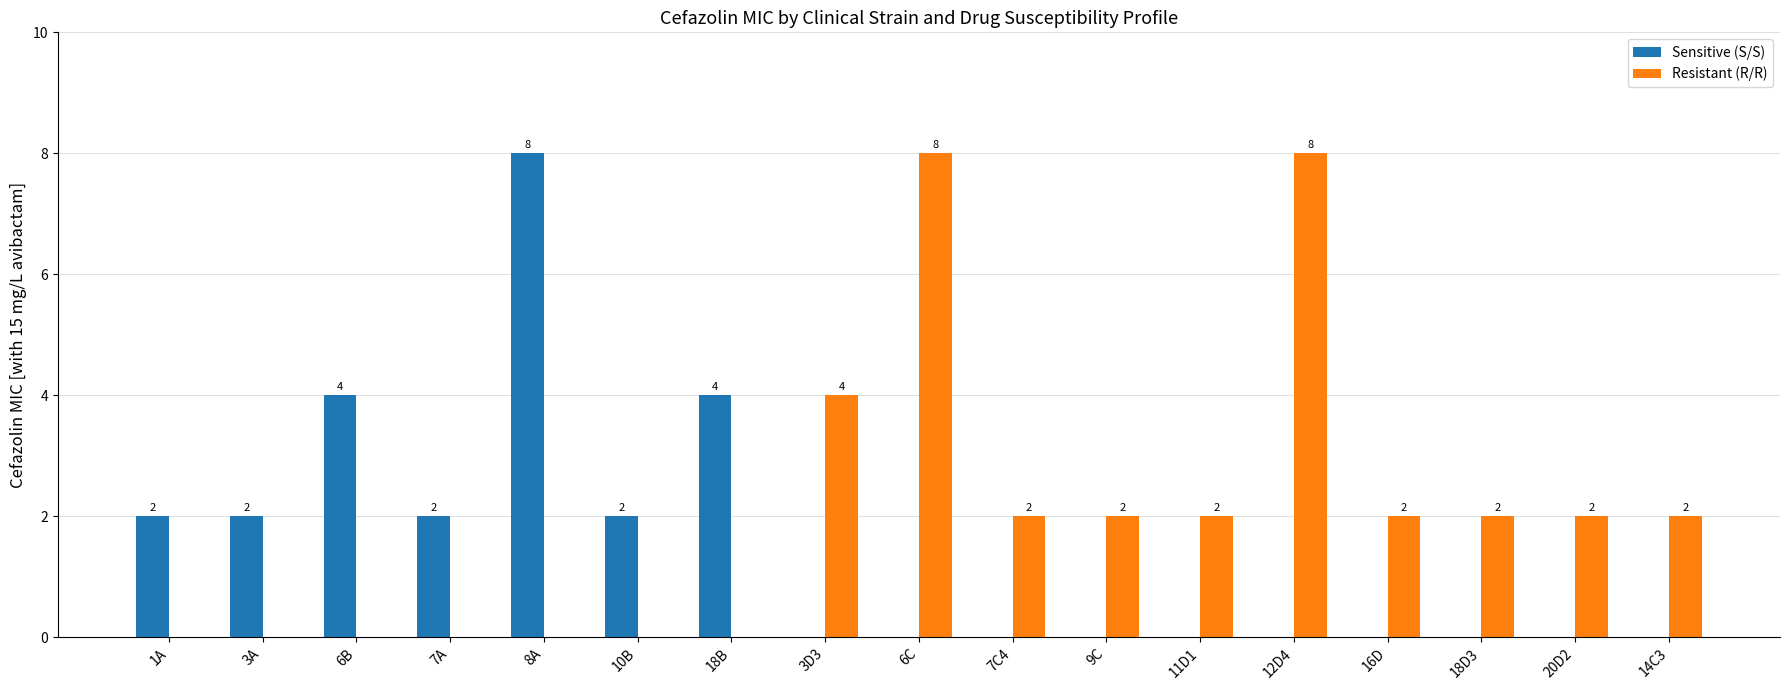

Which series changed the most between 6C and 7C4?

Resistant (R/R)